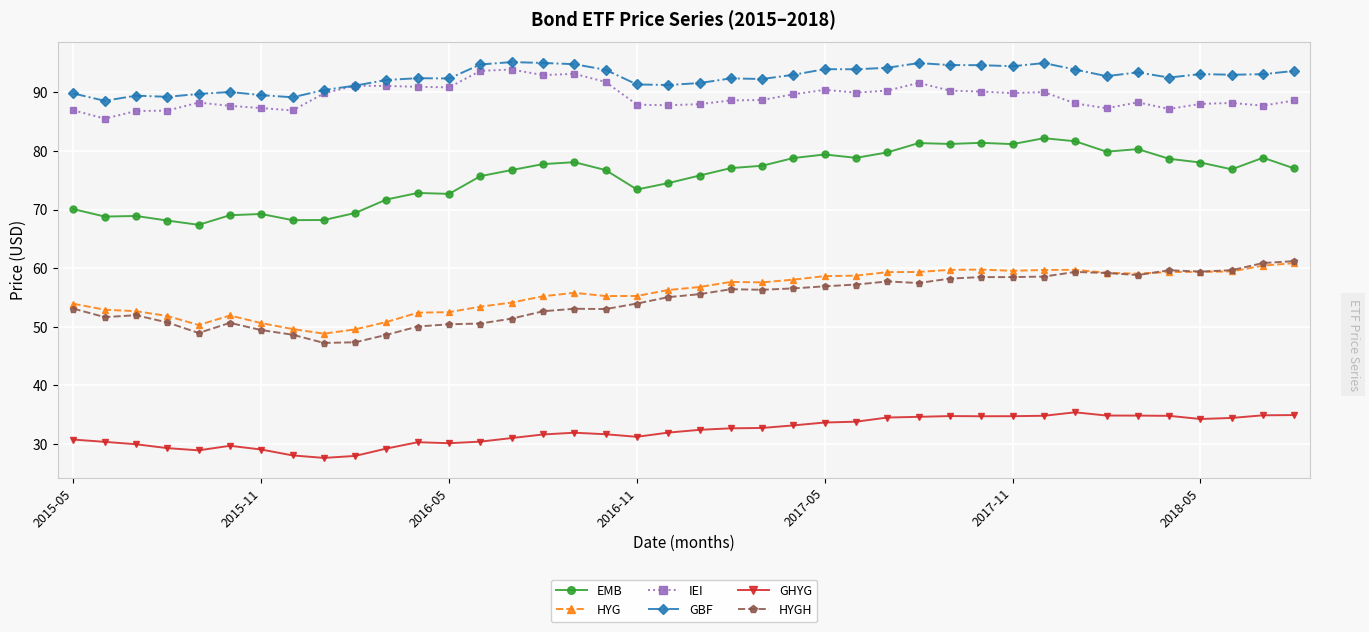

At how many categories does at least one series exceed 87?

40